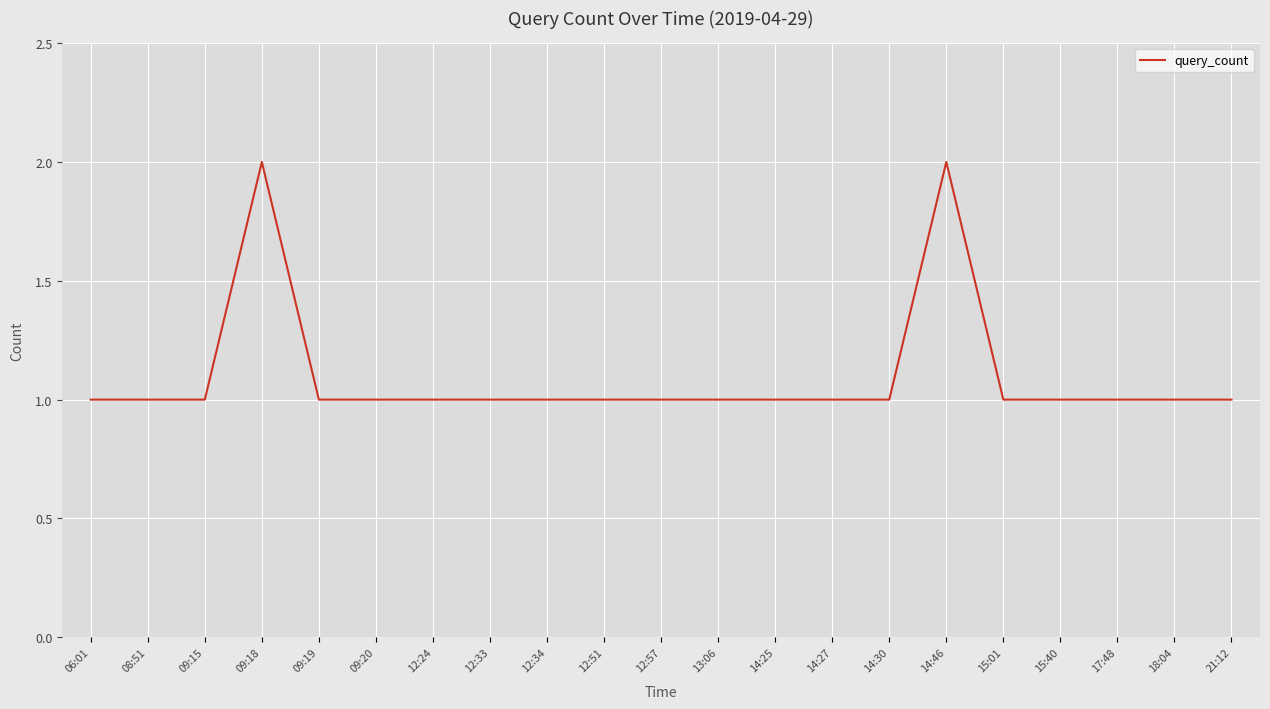

Is it true that the value at 18:04 is 1?

True